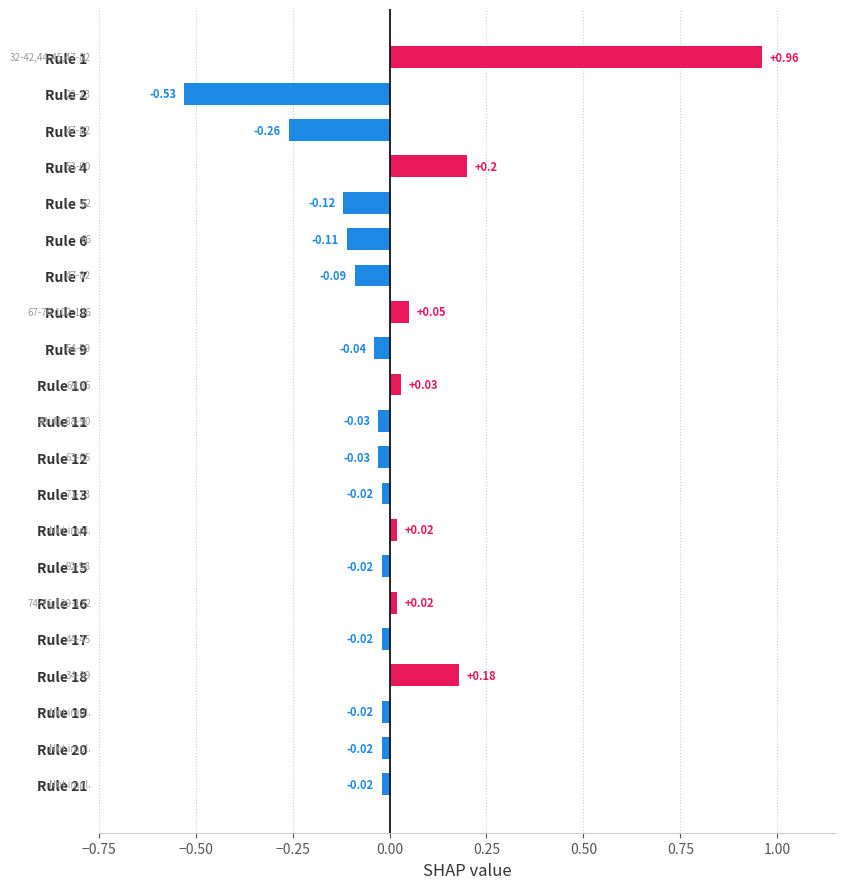

What is the difference between the values at Rule 8 and Rule 2?

0.6